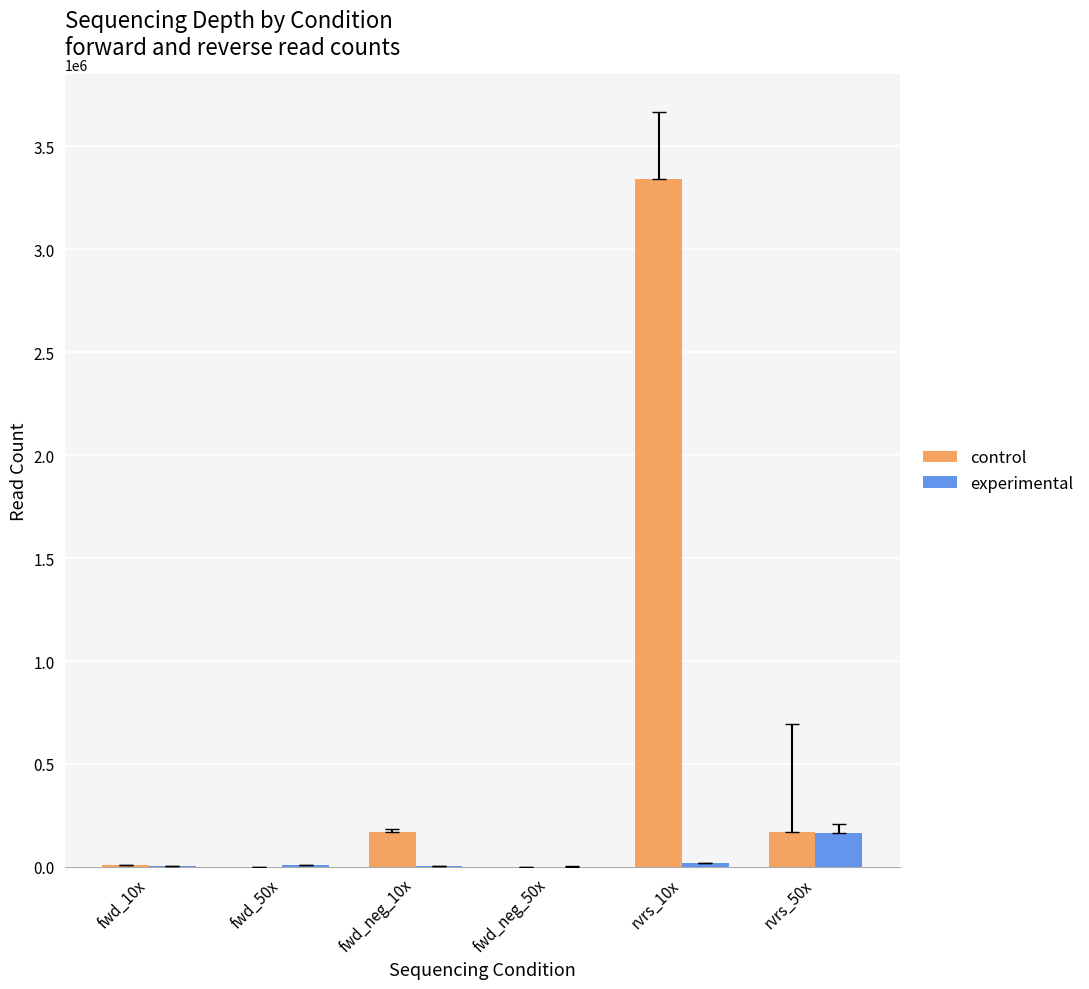

Which series changed the most between rvrs_10x and rvrs_50x?

control